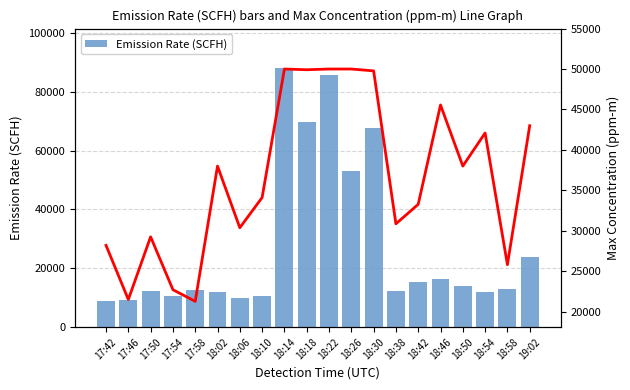

What is the difference between the Emission Rate (SCFH) values at 17:54 and 18:58?

2321